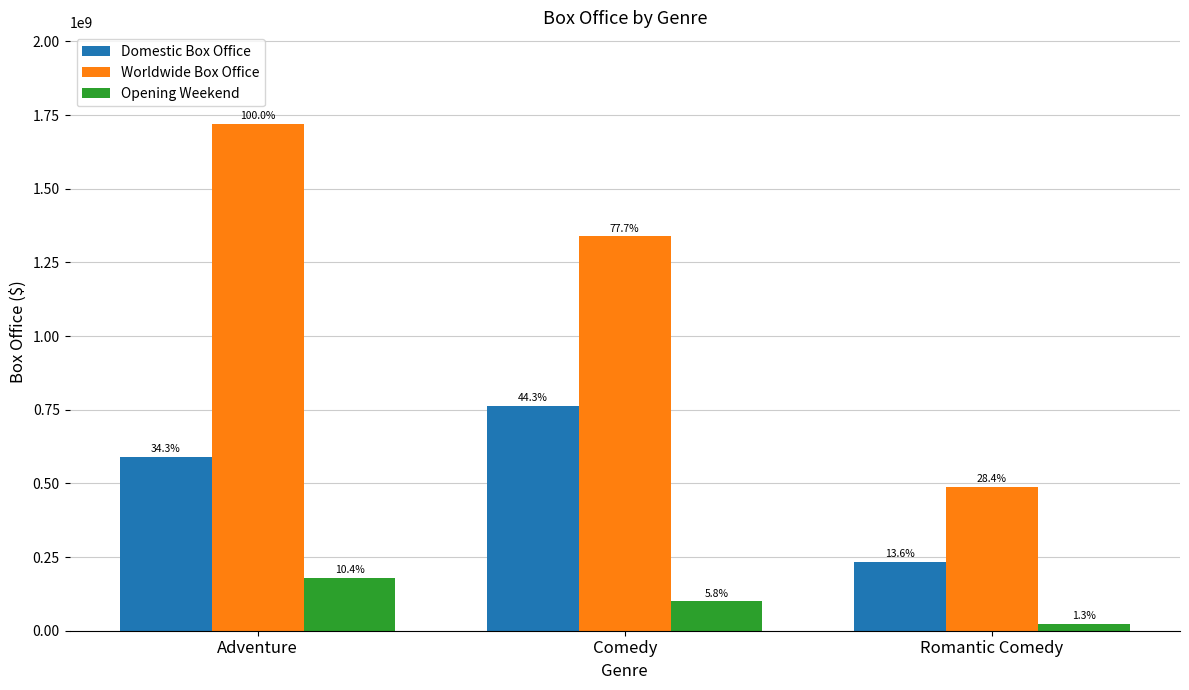

Are the bars horizontal?

No